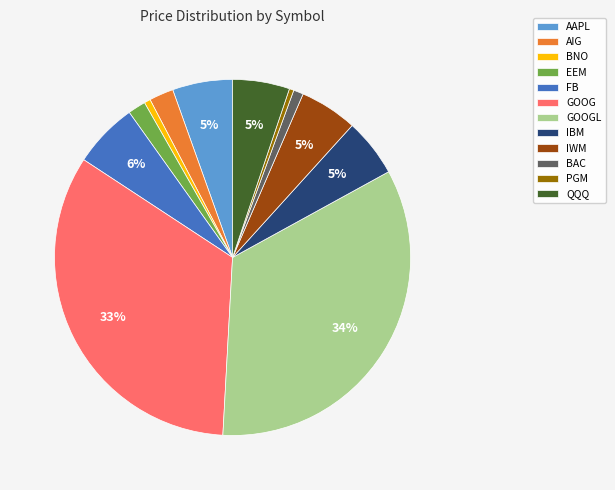

To the nearest percent, what portion does GOOGL represent?

34%